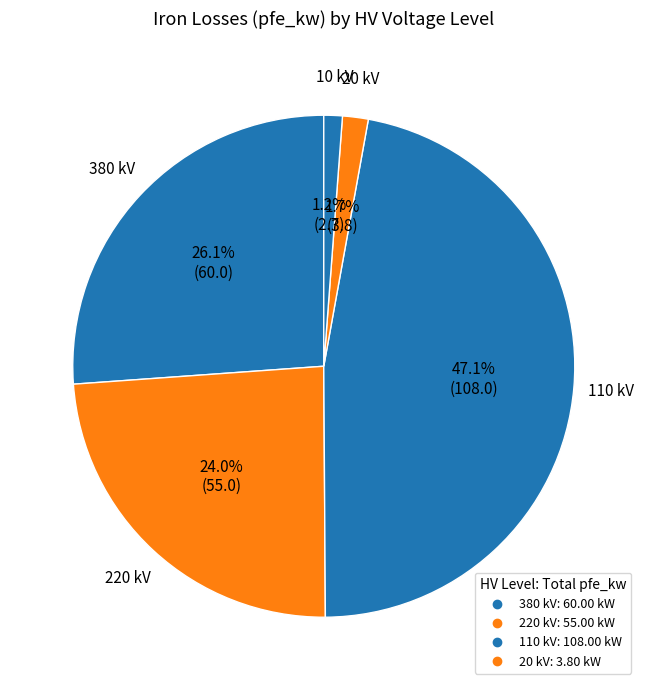

How many segments does this pie chart have?

5